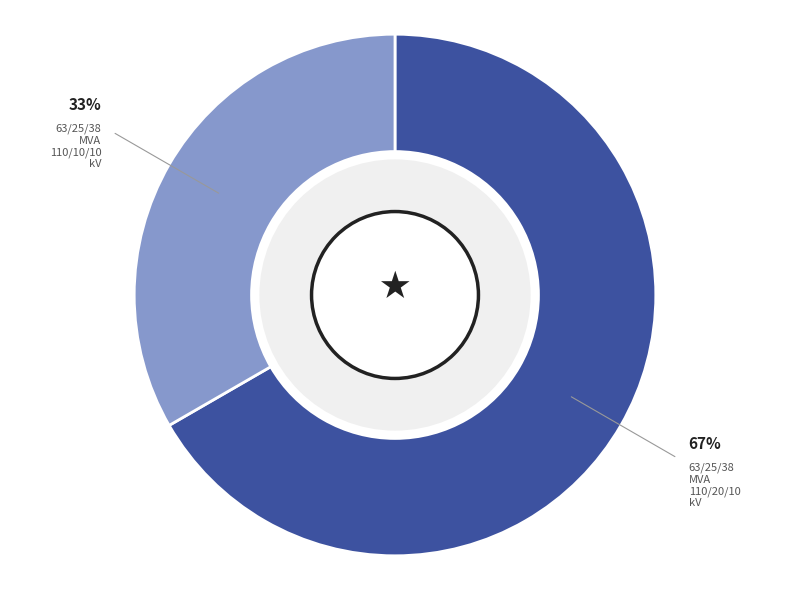

Which has a higher value, 63/25/38 MVA 110/20/10 kV or 63/25/38 MVA 110/10/10 kV?

63/25/38 MVA 110/20/10 kV